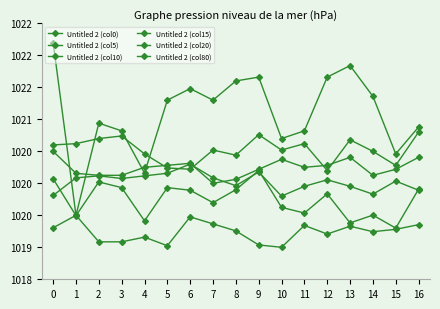

Is this an area chart (filled region under the line)?

No